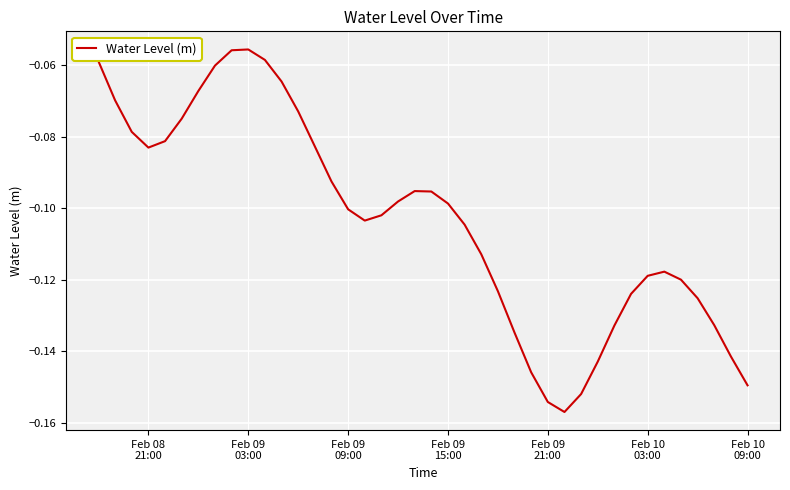

Does the chart display data point markers on the line(s)?

No